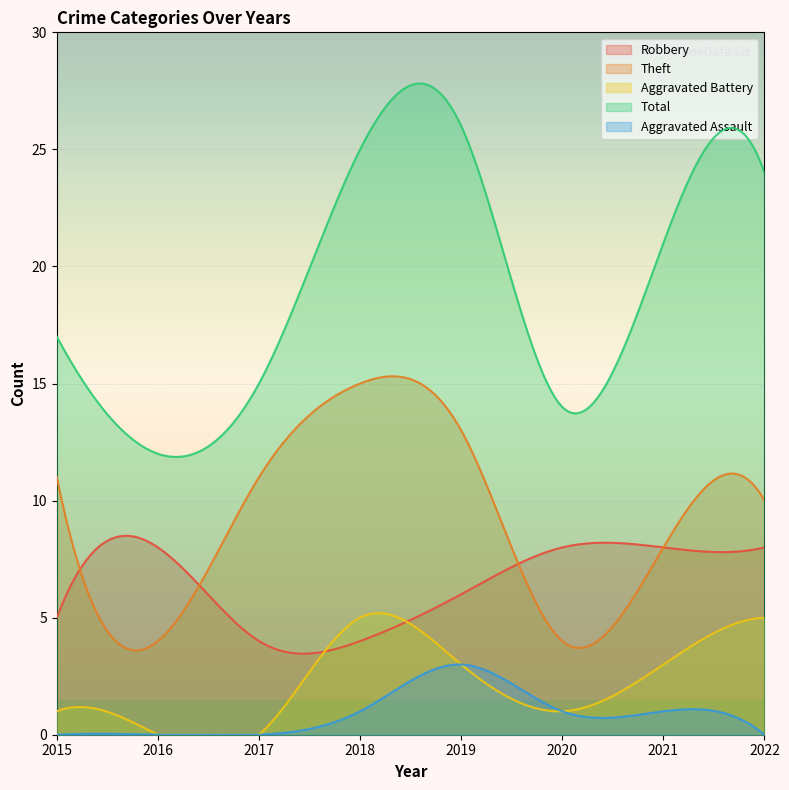

Which has a higher value, 2019 or 2021?

2021